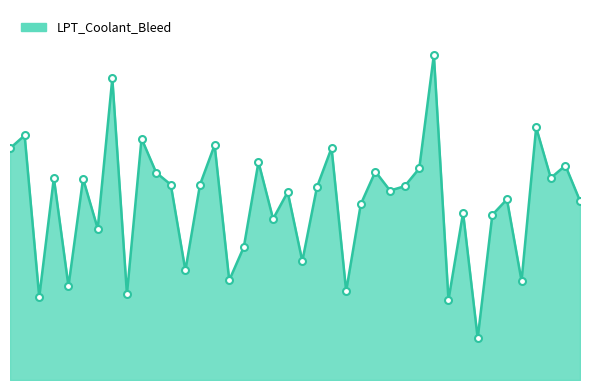

Does the chart display data point markers on the line(s)?

No